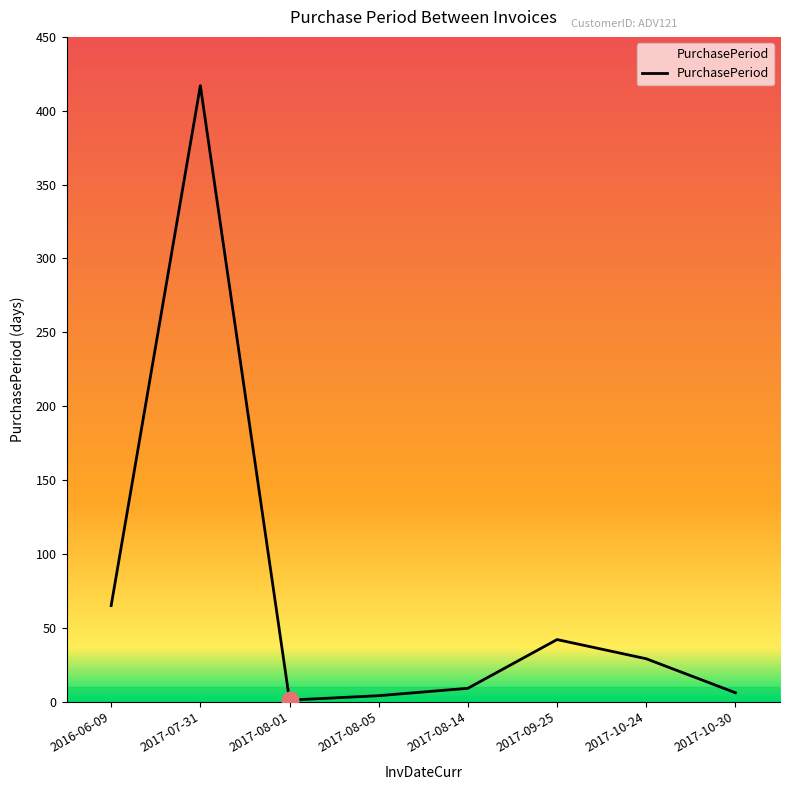

True or false: the data has more than 1 interior local peaks.

True